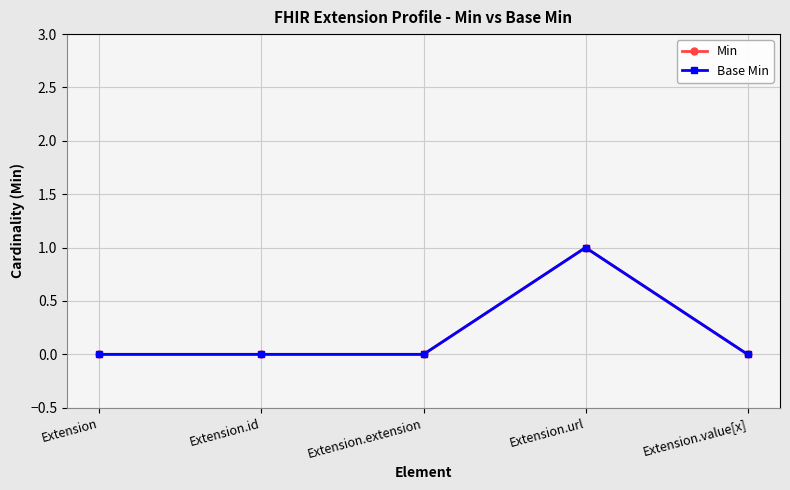

Is this an area chart (filled region under the line)?

No